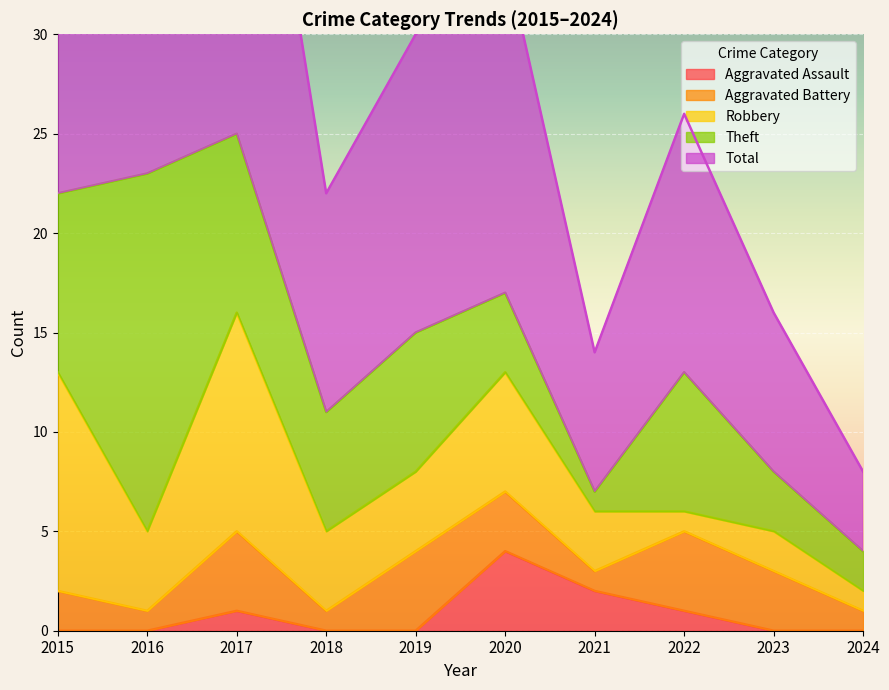

At which label does Aggravated Battery first exceed 3?

2017